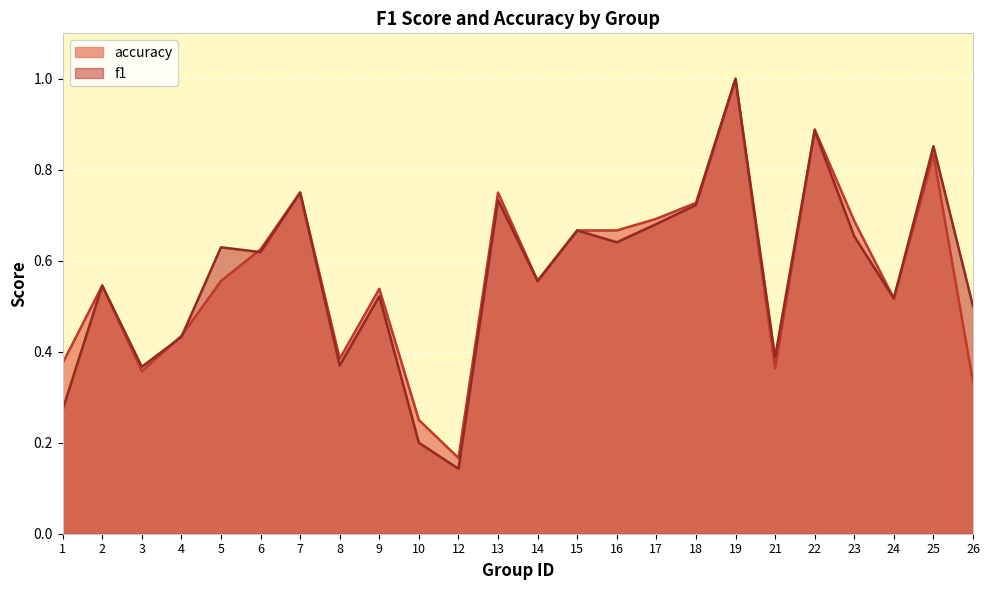

Rank the categories by f1 value from lowest to highest.

12, 10, 1, 3, 8, 21, 4, 26, 24, 9, 2, 14, 6, 5, 16, 23, 15, 17, 18, 13, 7, 25, 22, 19